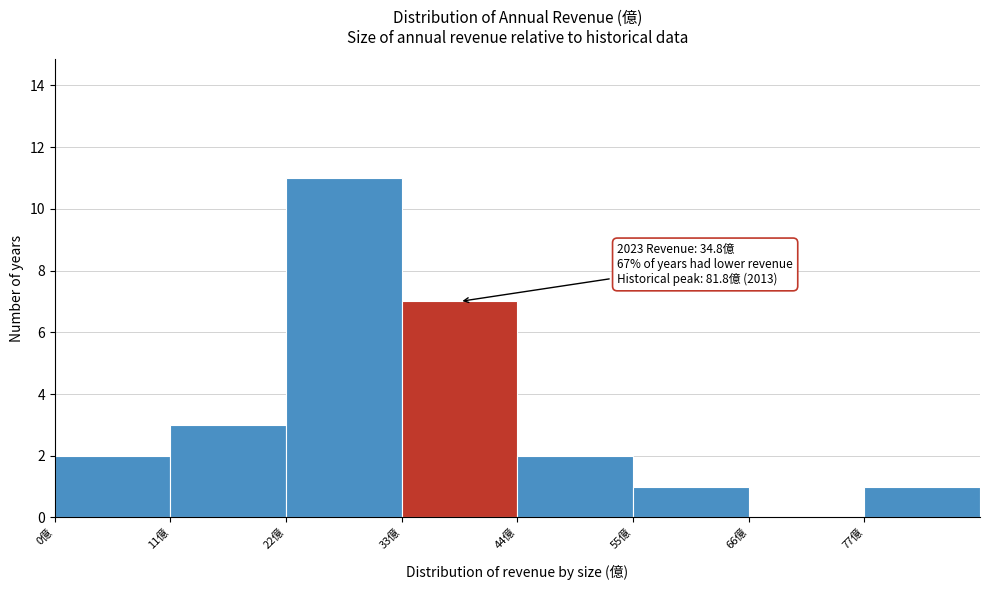

Which range on the x-axis has the tallest bar?

22 to 33